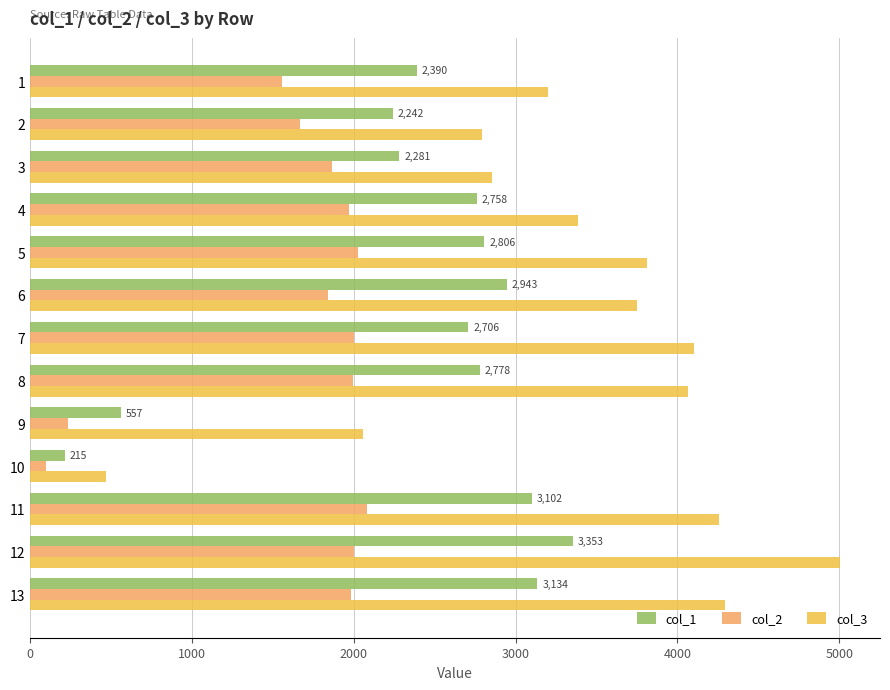

List the series in order of their overall mean, lowest first.

col_2, col_1, col_3